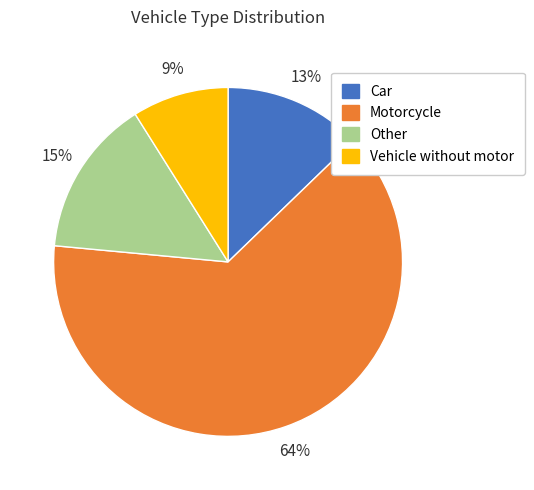

Which category has the biggest portion of the pie?

Motorcycle